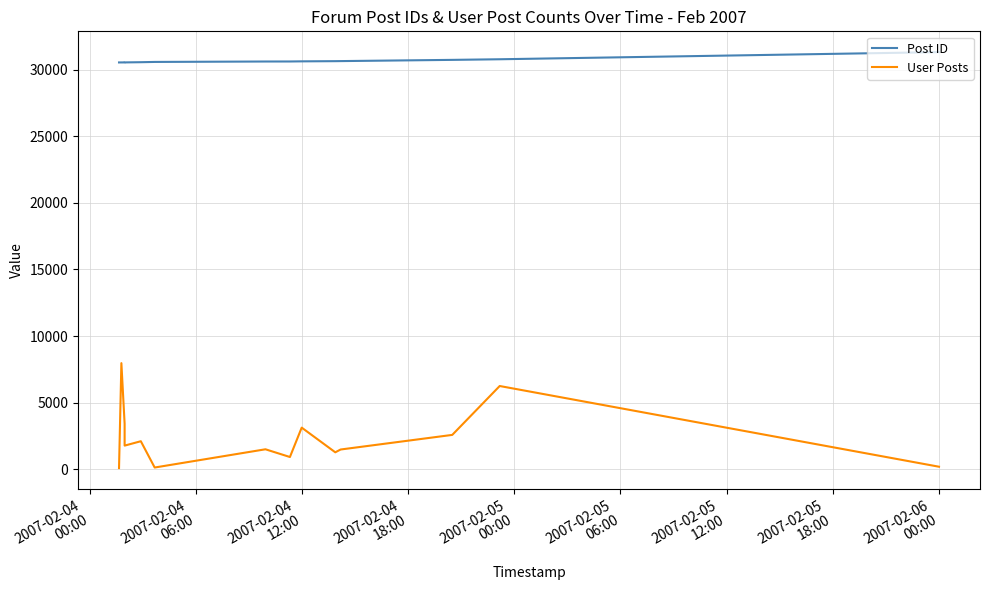

Rank the series by their maximum value, from highest to lowest.

Post ID, User Posts